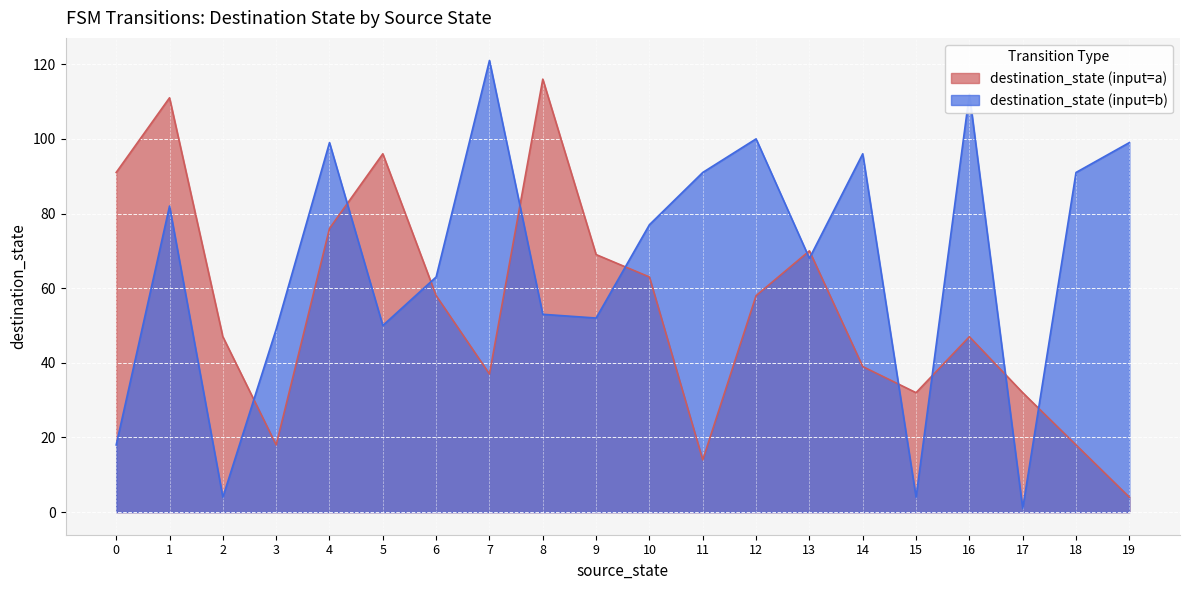

Between 1 and 15, which series saw the biggest shift?

destination_state (input=a)